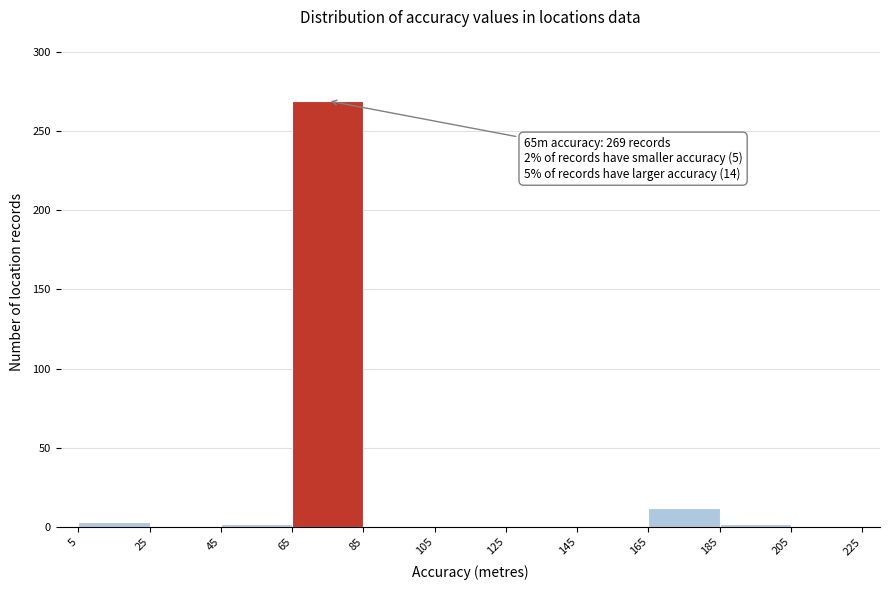

Over which range of the x-axis is the bar tallest?

65 to 85